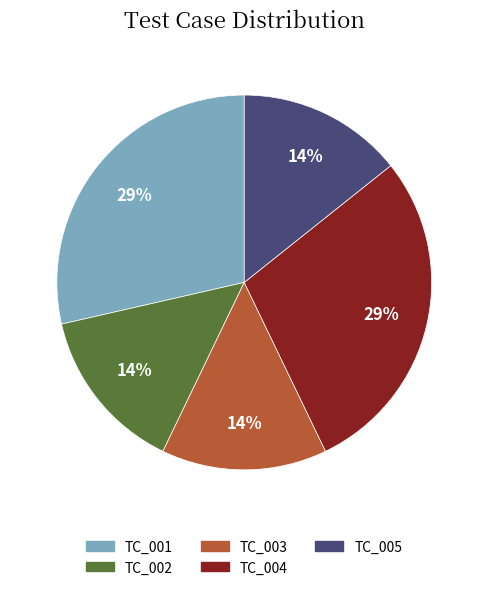

Is TC_005 the majority of the pie?

No